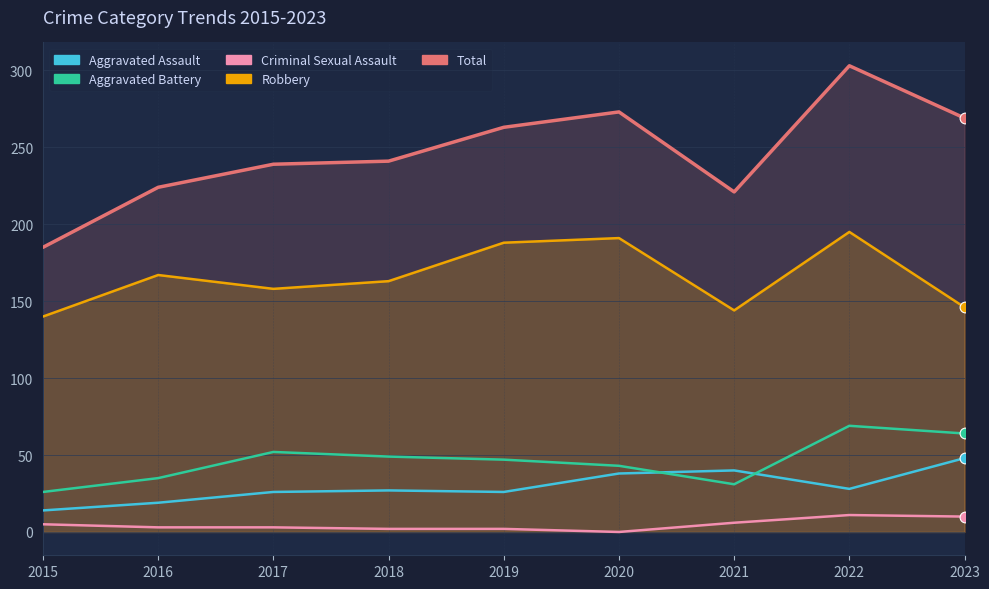

Which series contains the highest Y value?

Total